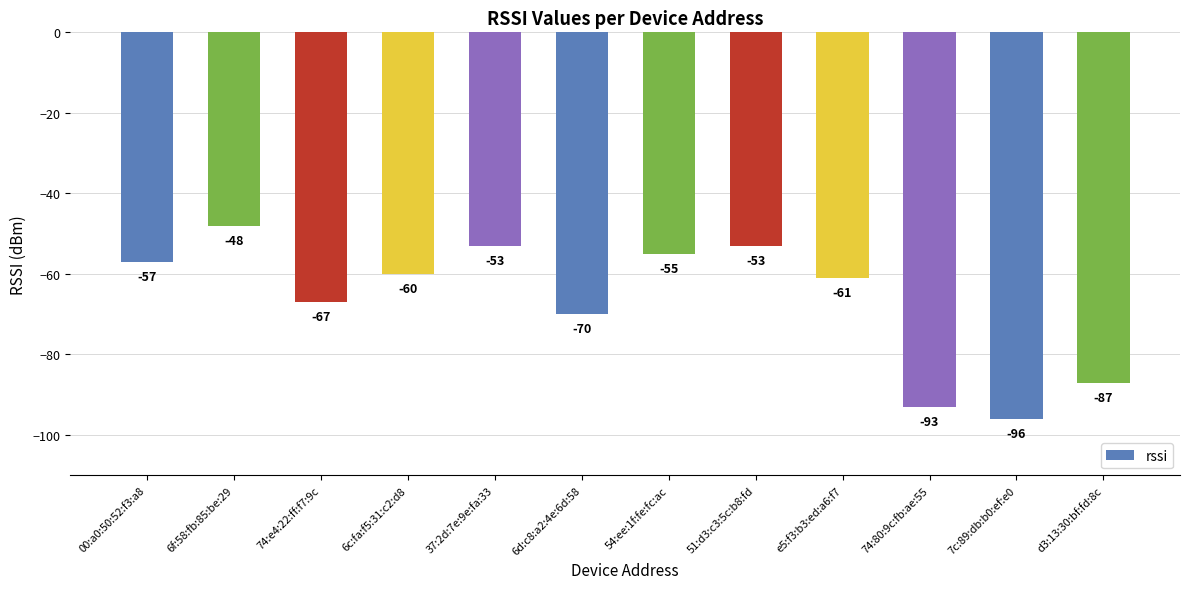

Reading right to left, extract all data points from this chart.

d3:13:30:bf:fd:8c=-87	7c:89:db:b0:ef:e0=-96	74:80:9c:fb:ae:55=-93	e5:f3:b3:ed:a6:f7=-61	51:d3:c3:5c:b8:fd=-53	54:ee:1f:fe:fc:ac=-55	6d:c8:a2:4e:6d:58=-70	37:2d:7e:9e:fa:33=-53	6c:fa:f5:31:c2:d8=-60	74:e4:22:ff:f7:9c=-67	6f:58:fb:85:be:29=-48	00:a0:50:52:f3:a8=-57